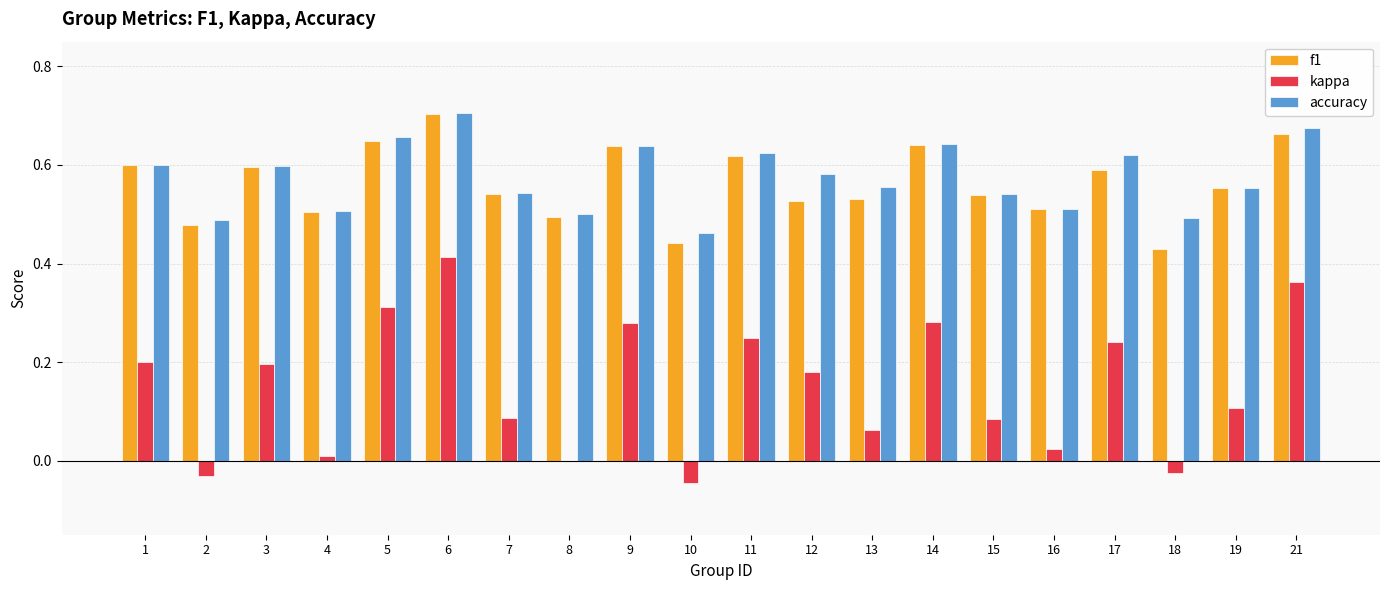

Between 2 and 7, which series saw the biggest shift?

kappa